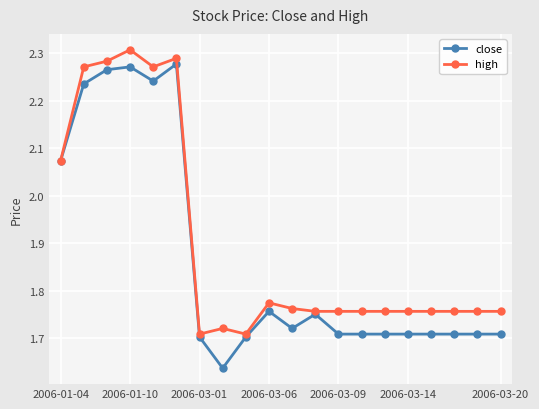

List the series in order of their peak value, highest first.

high, close